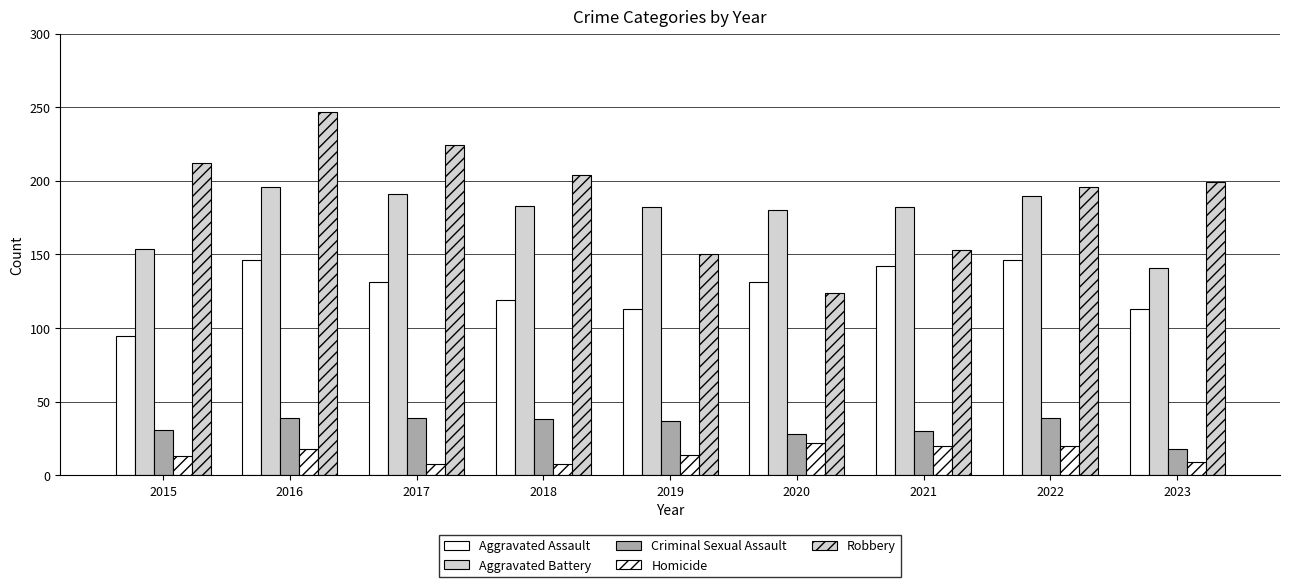

How many bars are there in each group?

5